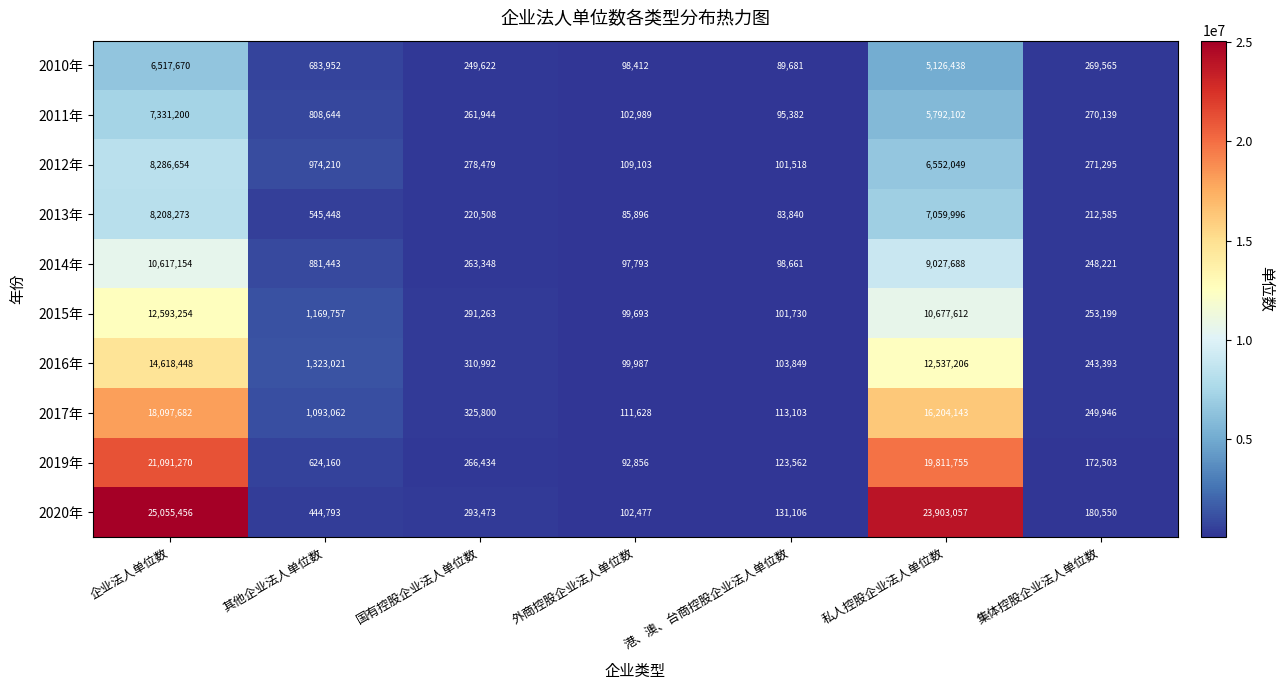

At which category does the chart reach its peak across all series?

企业法人单位数